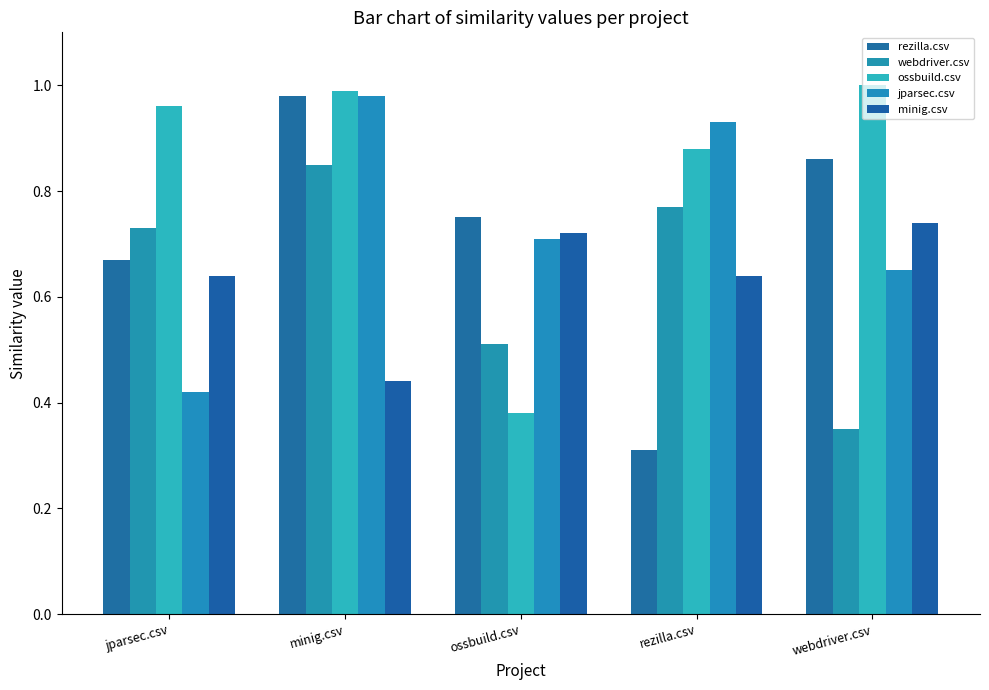

Which category has the highest value in the ossbuild.csv series?

webdriver.csv